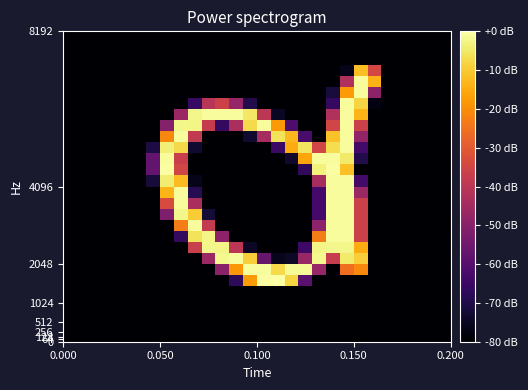

At how many categories does at least one series exceed -72?

17